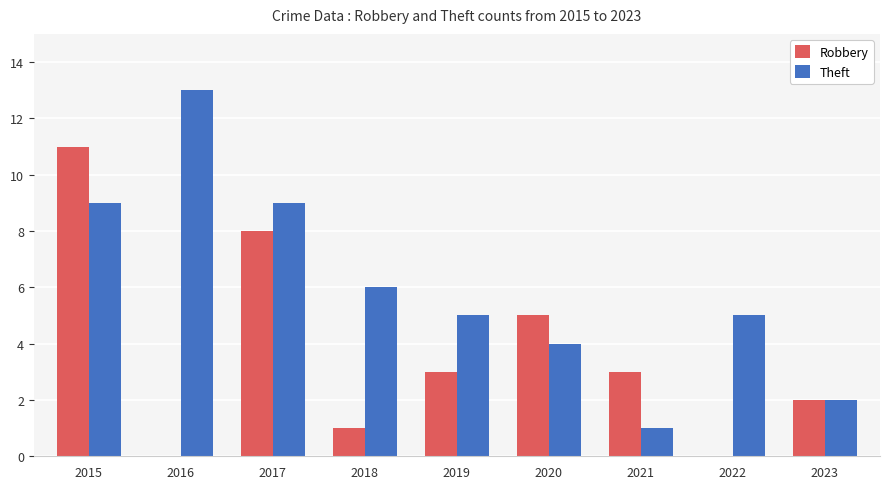

Which series has the largest total across all categories?

Theft